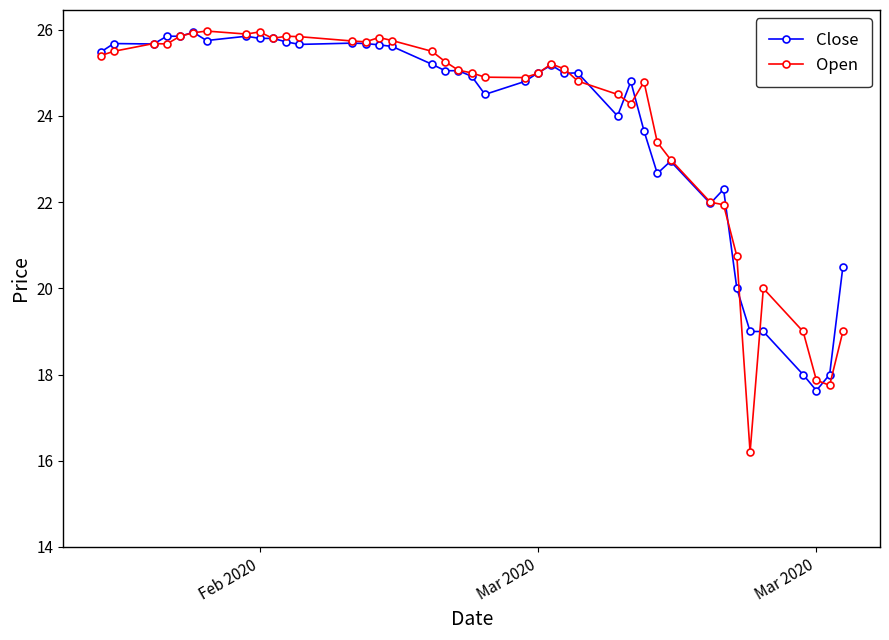

At how many categories does at least one series exceed 21?

33